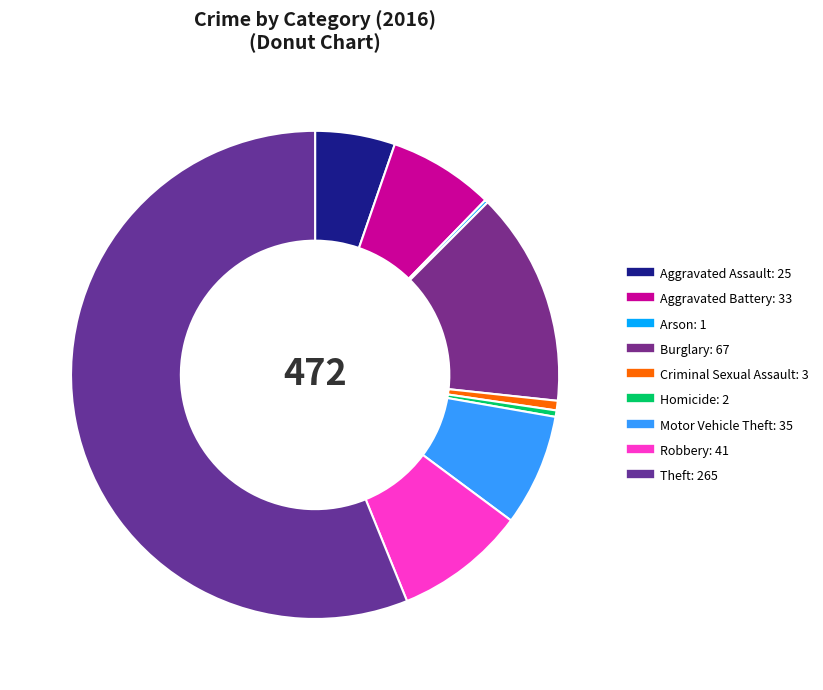

Is it true that Aggravated Assault is 5% of the pie?

True